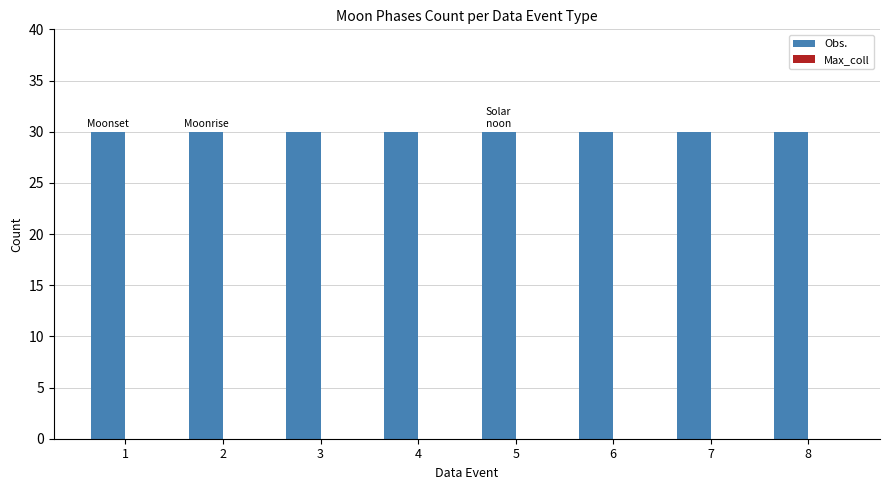

What is the total value across all series at 7?

30